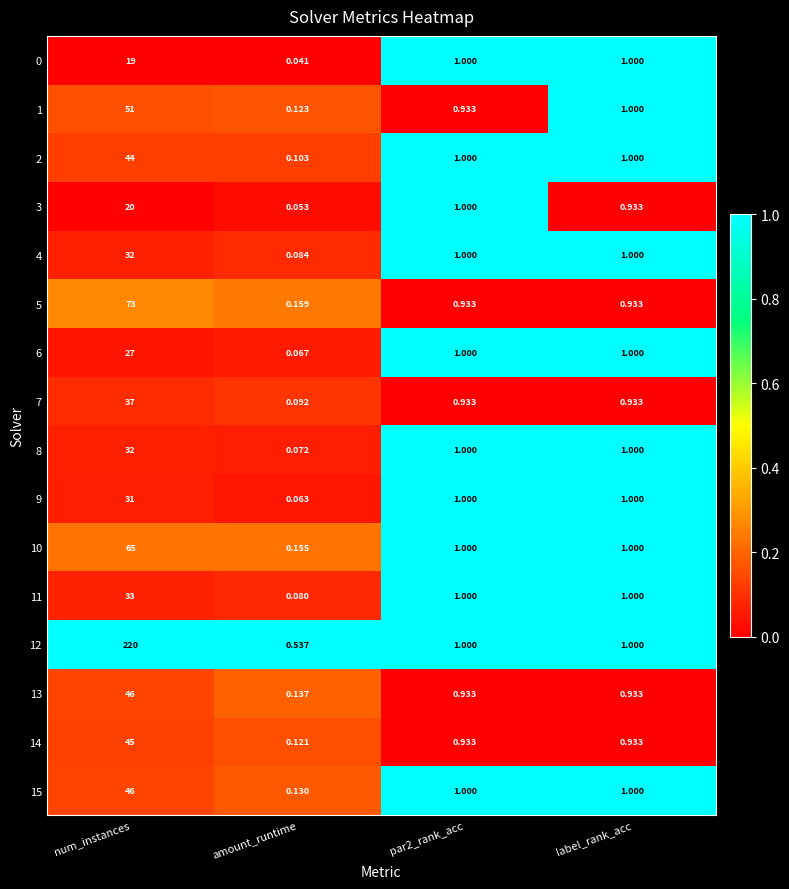

Between num_instances and amount_runtime, which series saw the biggest shift?

12